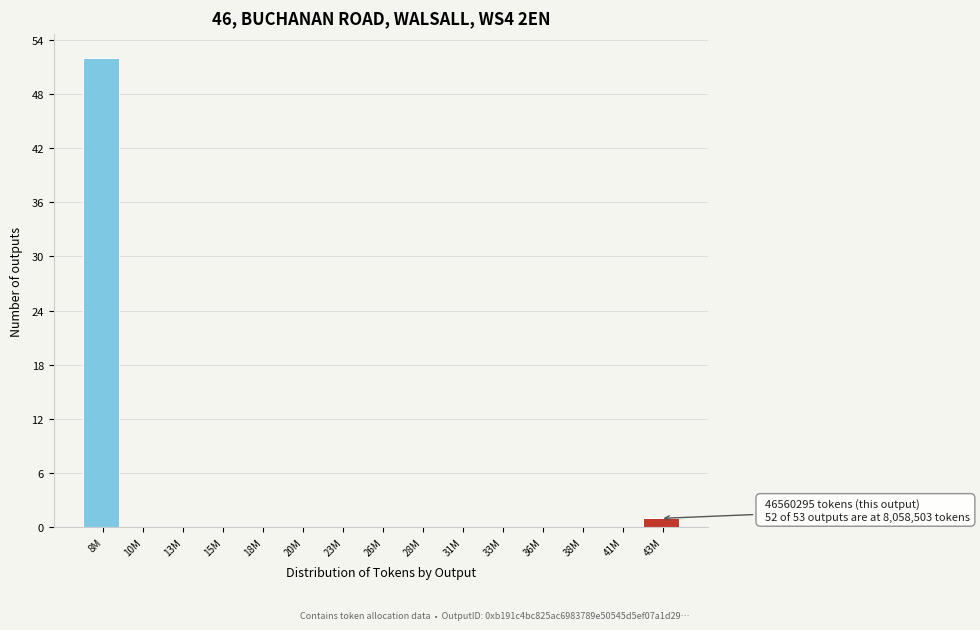

Reading left to right, extract all data points from this chart.

8M=52	10M=0	13M=0	15M=0	18M=0	20M=0	23M=0	26M=0	28M=0	31M=0	33M=0	36M=0	38M=0	41M=0	43M=1